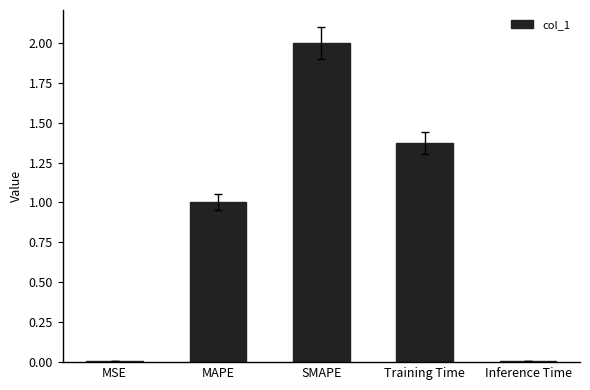

The value at MAPE is 1.0. True or false?

True